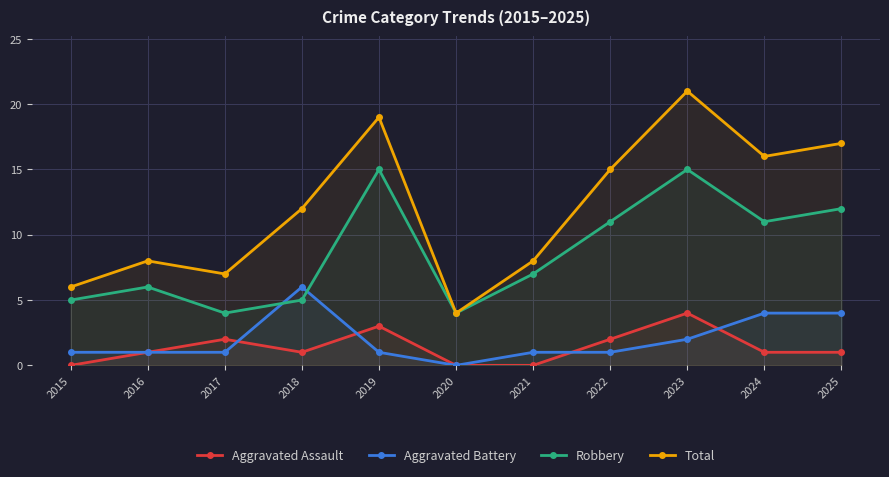

What are all the series names shown in the legend?

Aggravated Assault, Aggravated Battery, Robbery, Total